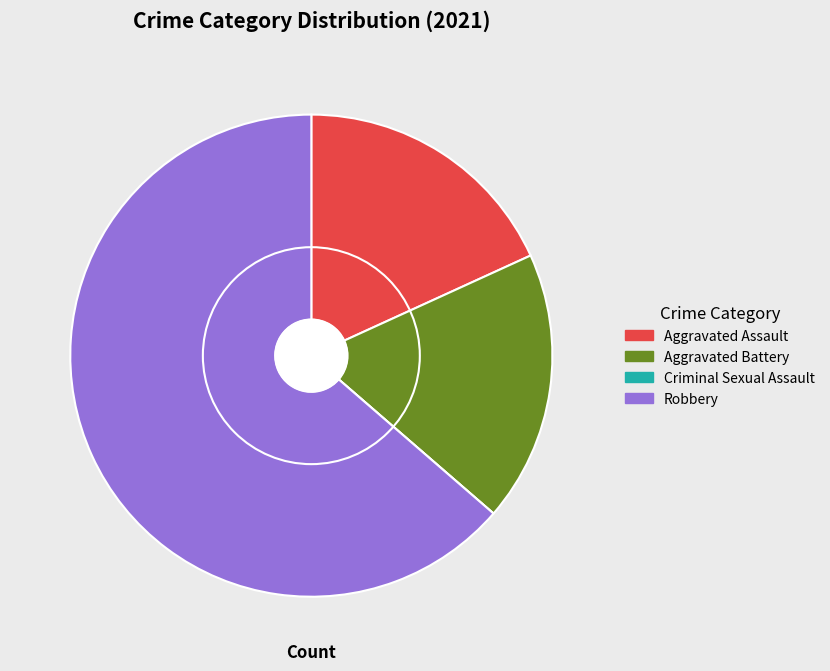

What is the largest slice in the pie chart?

Robbery